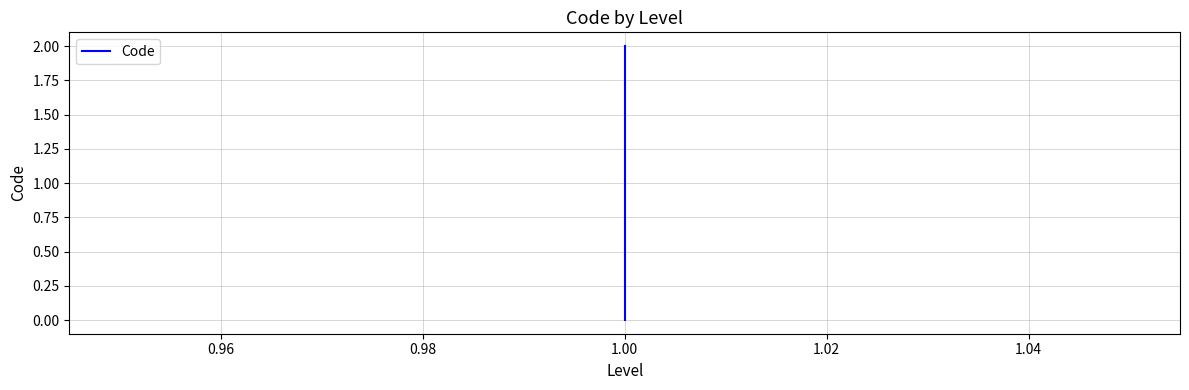

Which has a higher value, 1.00 or 1.00?

1.00